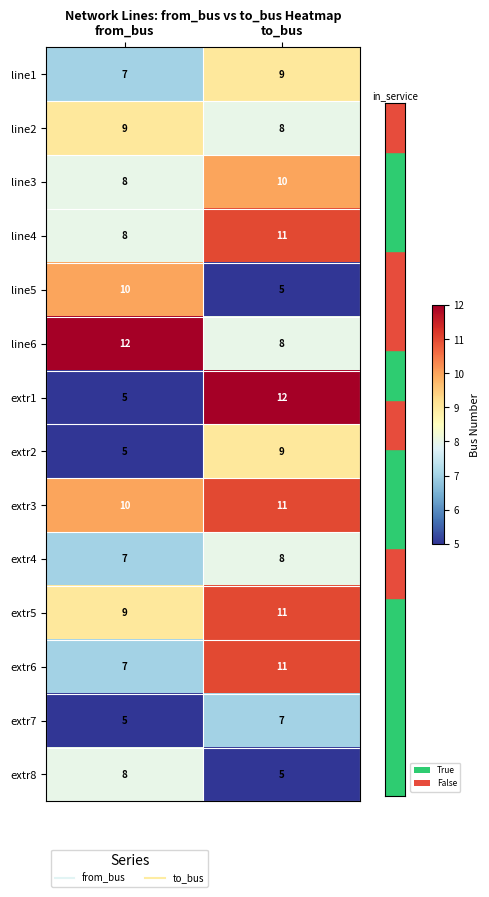

Which series has the widest spread of values?

extr1